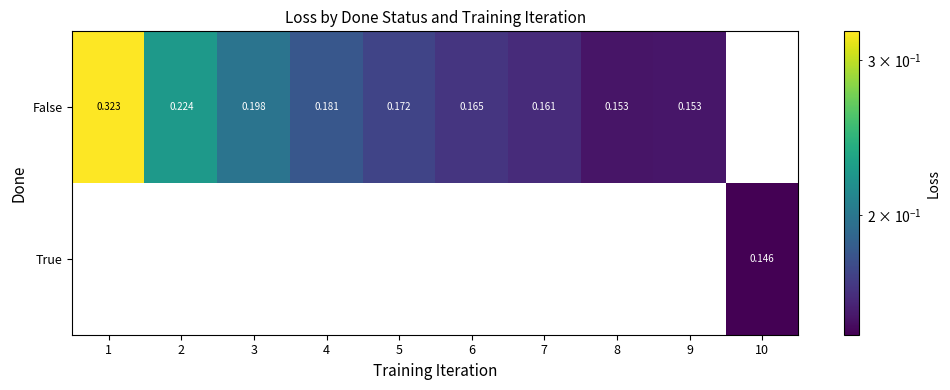

Which has a higher value, 2 or 1?

1